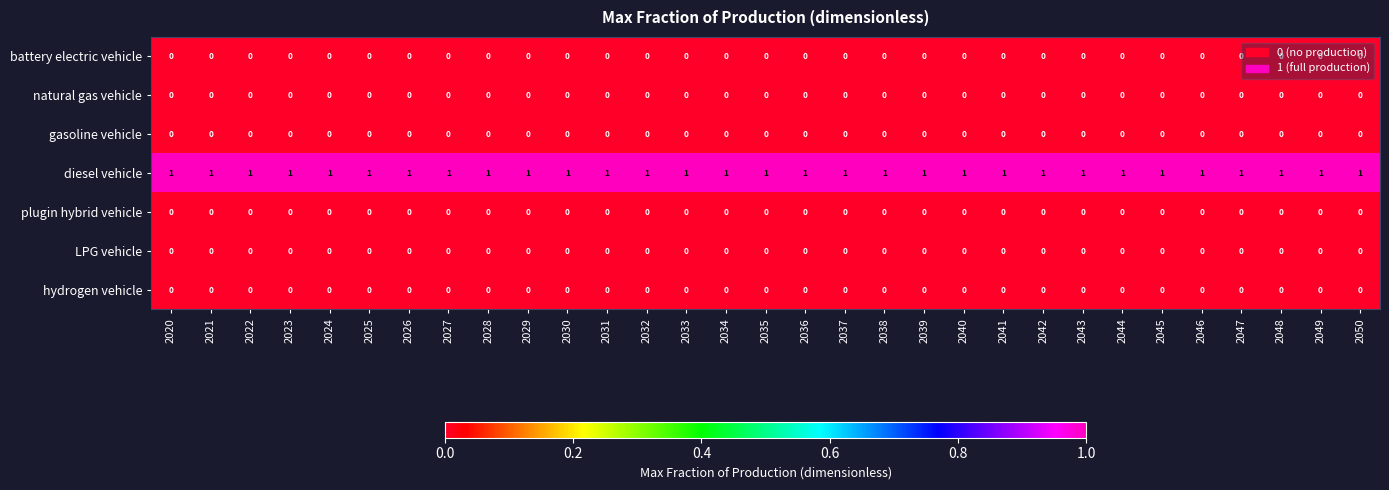

At how many categories does at least one series exceed 0?

31